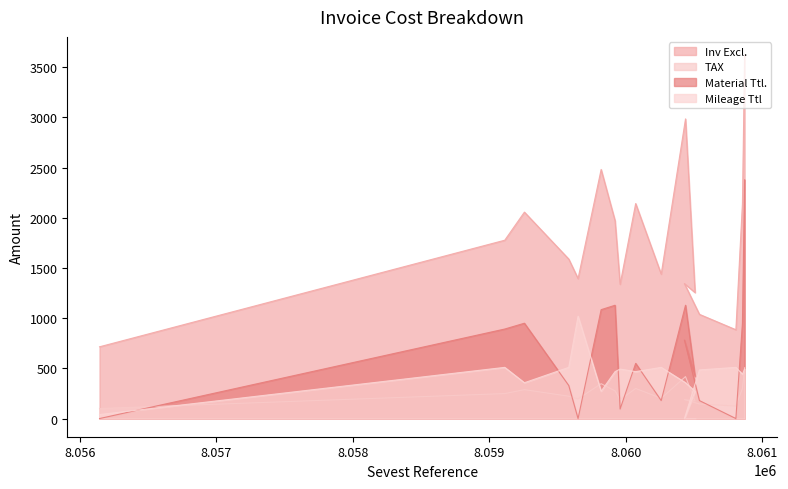

At which category does the chart reach its minimum across all series?

8056144